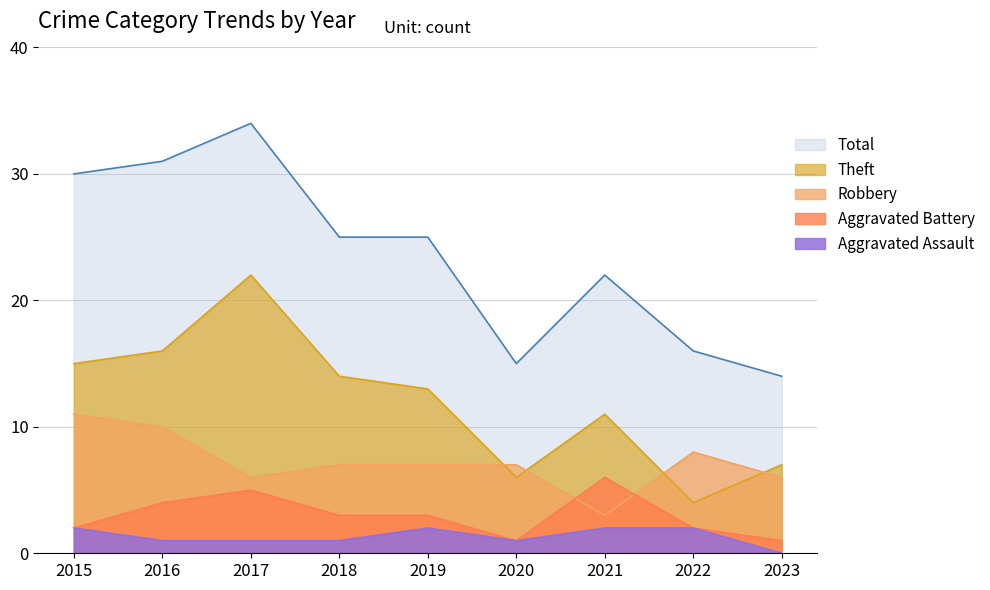

True or false: Aggravated Battery and Theft intersect in this chart.

False